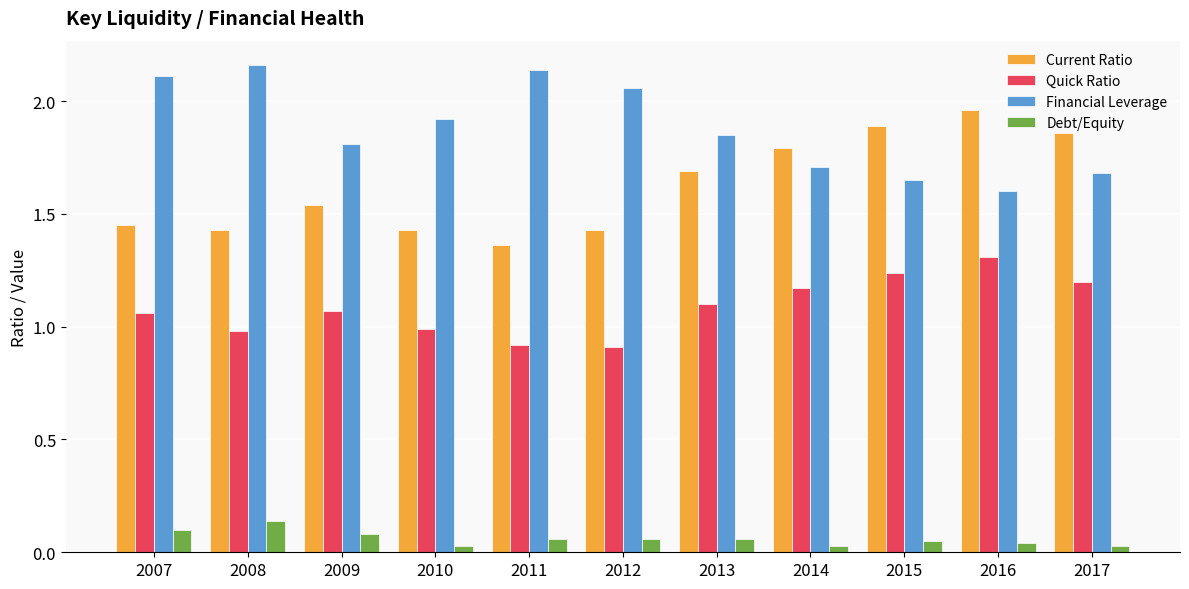

At how many categories does at least one series exceed 1?

11